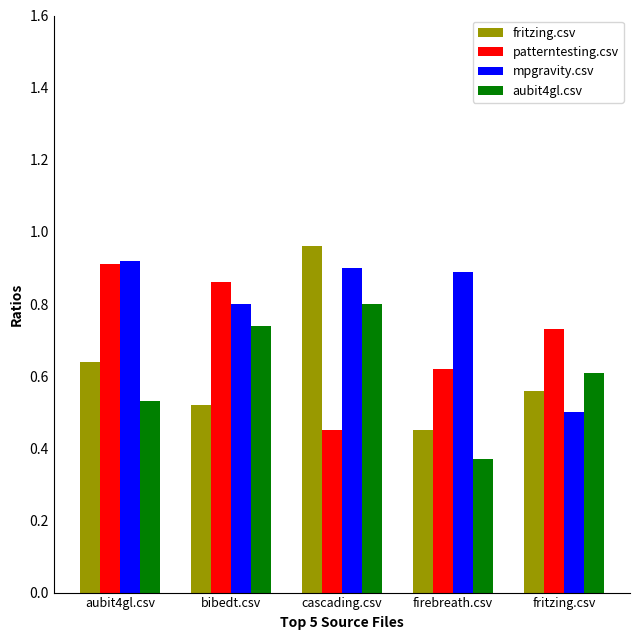

At which category is the sum across all series the highest?

cascading.csv